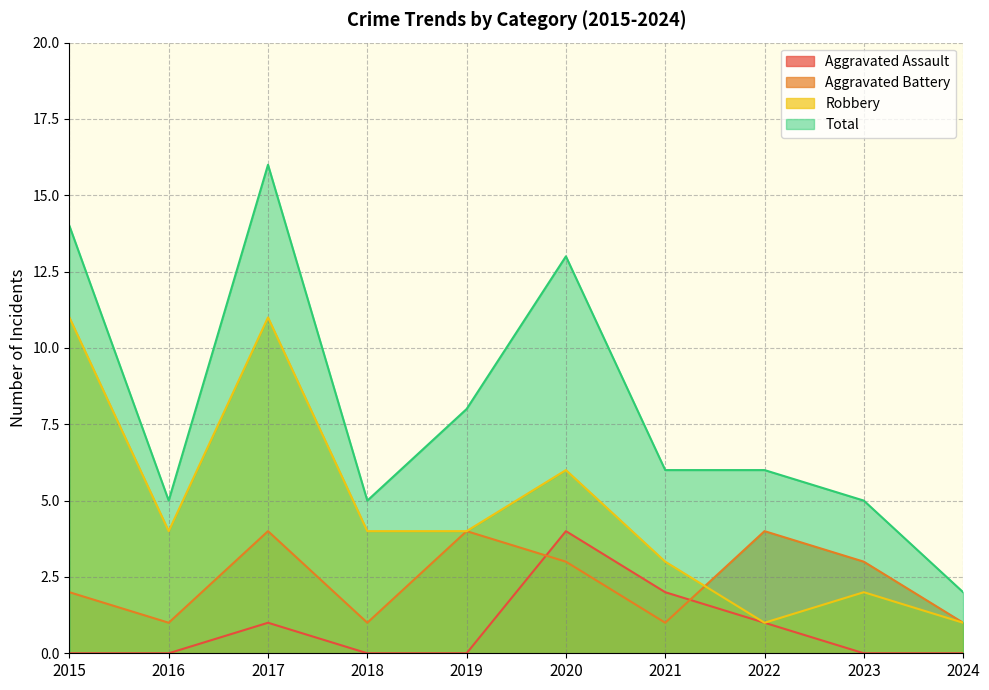

Which series has the largest total across all categories?

Total